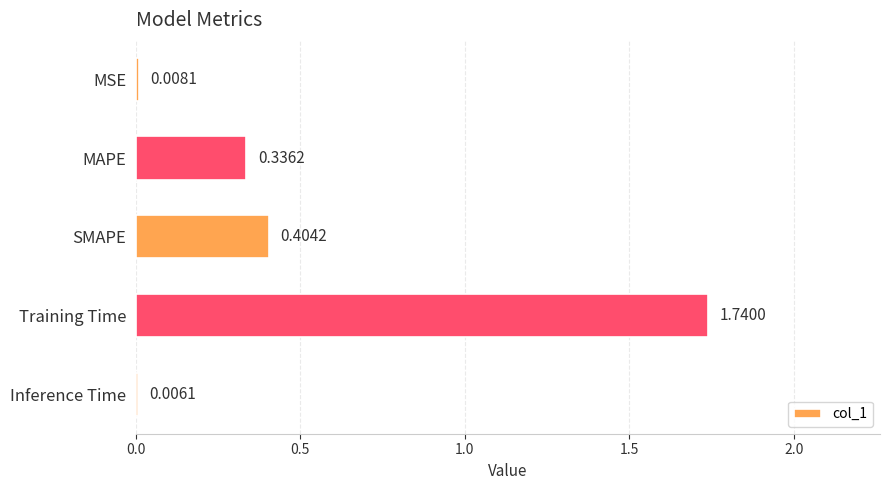

At which category does the chart reach its peak across all series?

Training Time